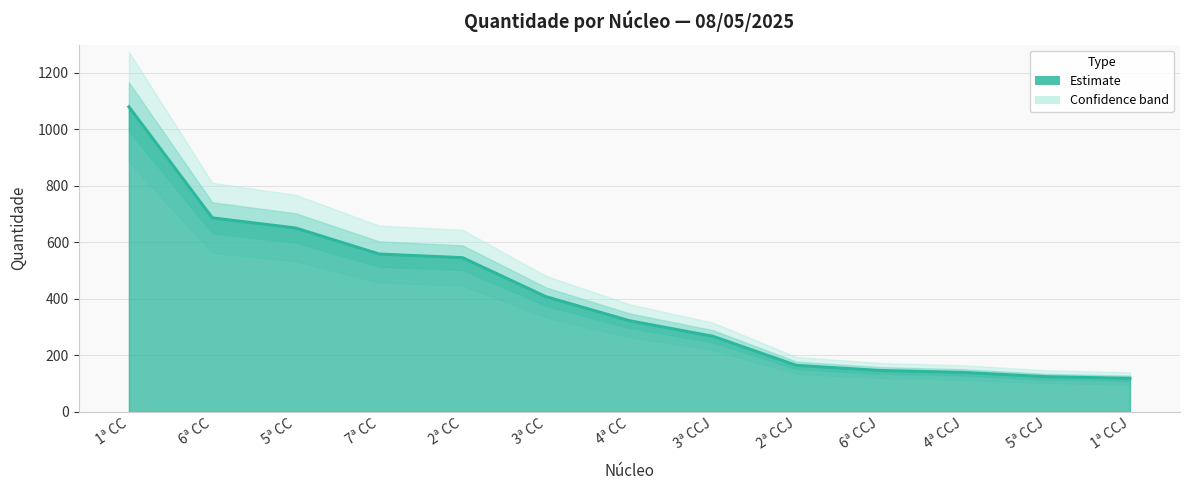

What is the change in value from 7ª CC to 4ª CCJ?

-419